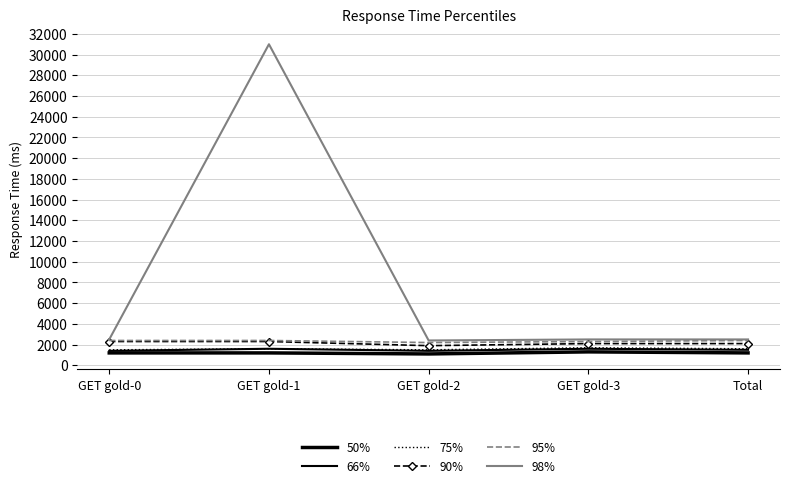

How many interior local peaks does the 66% series have?

2